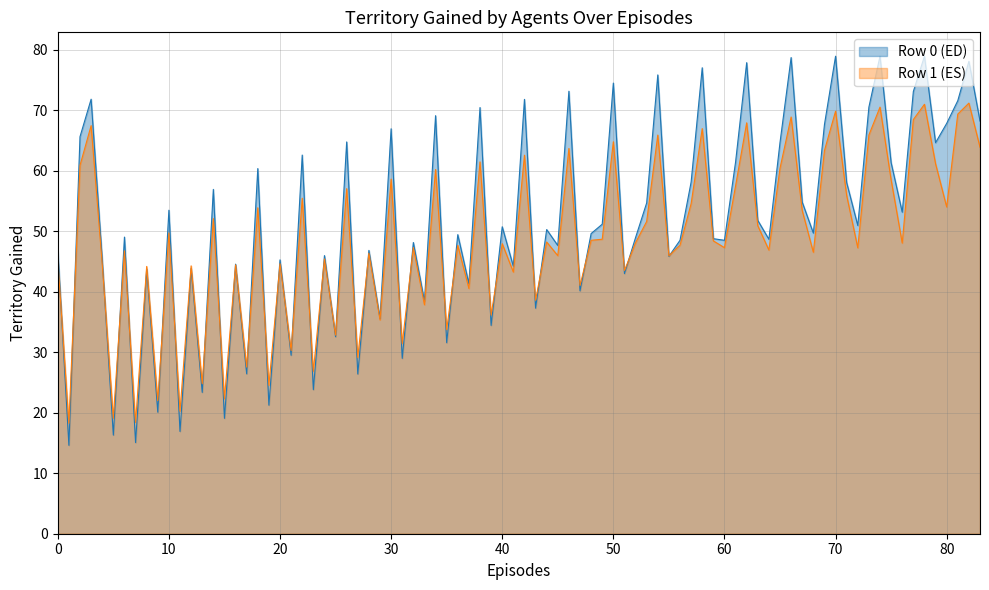

True or false: Row 1 (ES) has a value of 45.2 at 0.

True